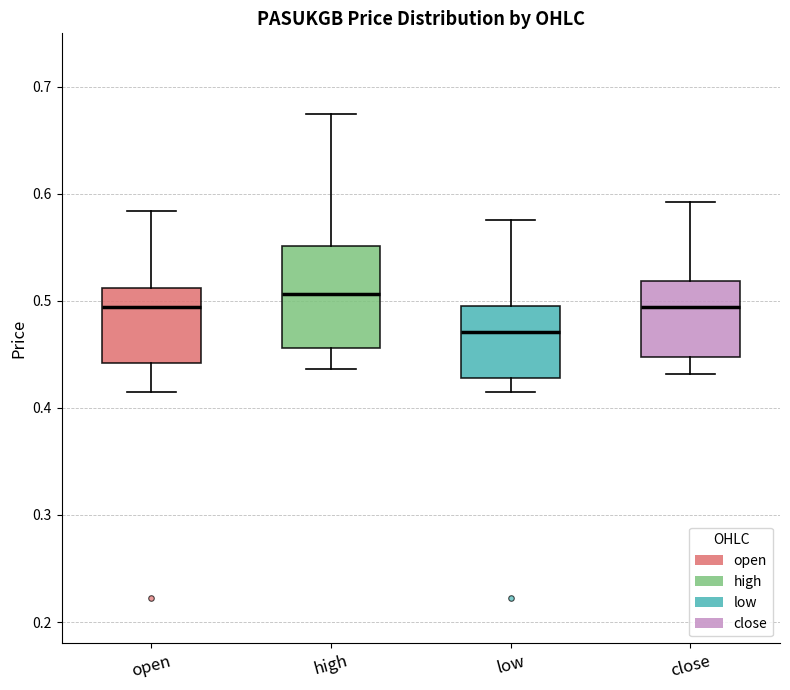

Where does the upper whisker of the box for open end on the y-axis? The values are not printed on the chart, so give them approximately, as read against the axis.

0.58